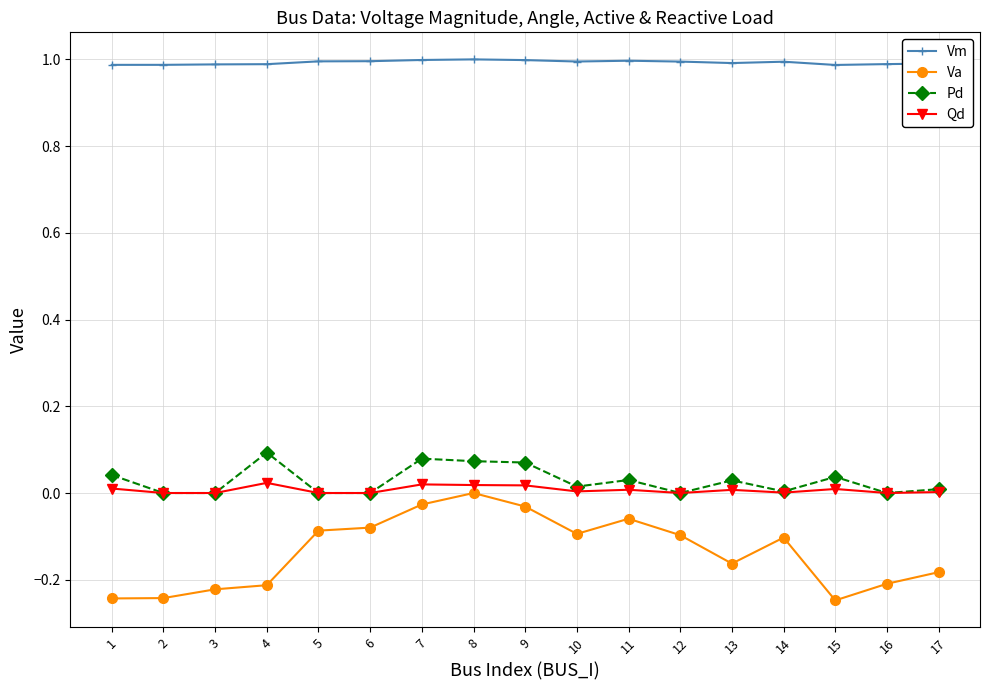

Does the chart display data point markers on the line(s)?

Yes